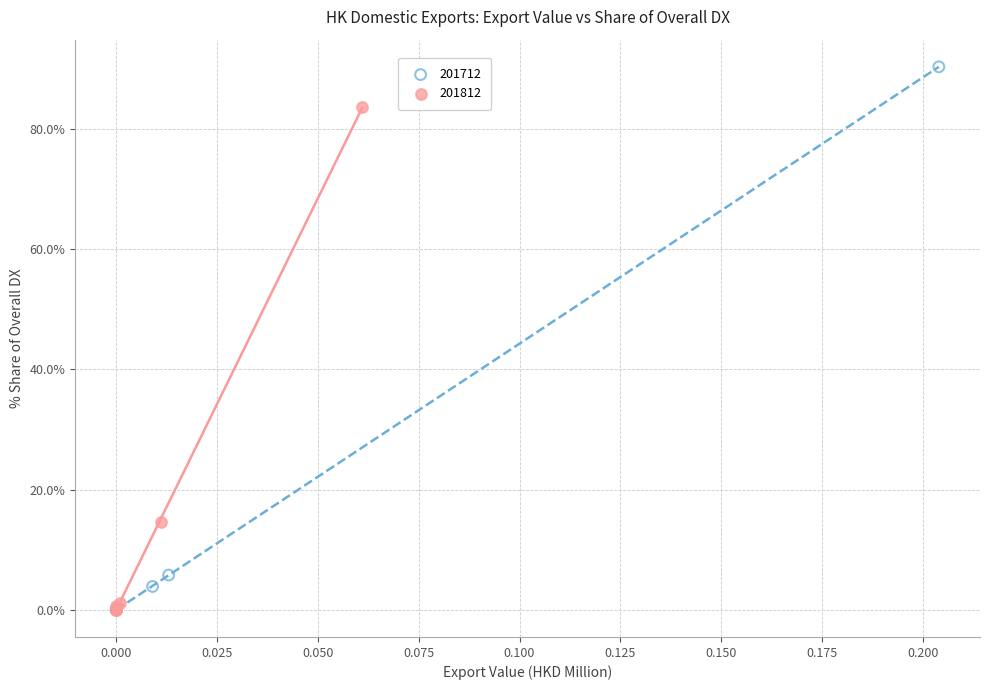

Which series has the largest Y range (max minus min)?

201712